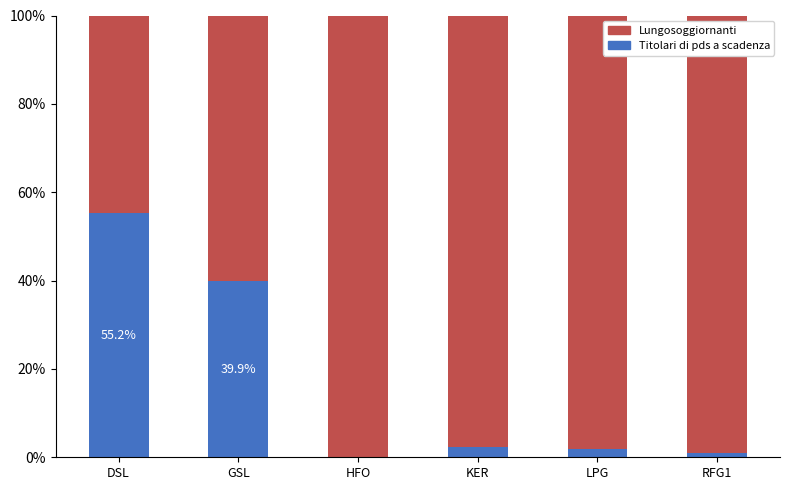

Are the bars grouped side by side (vs. stacked)?

No